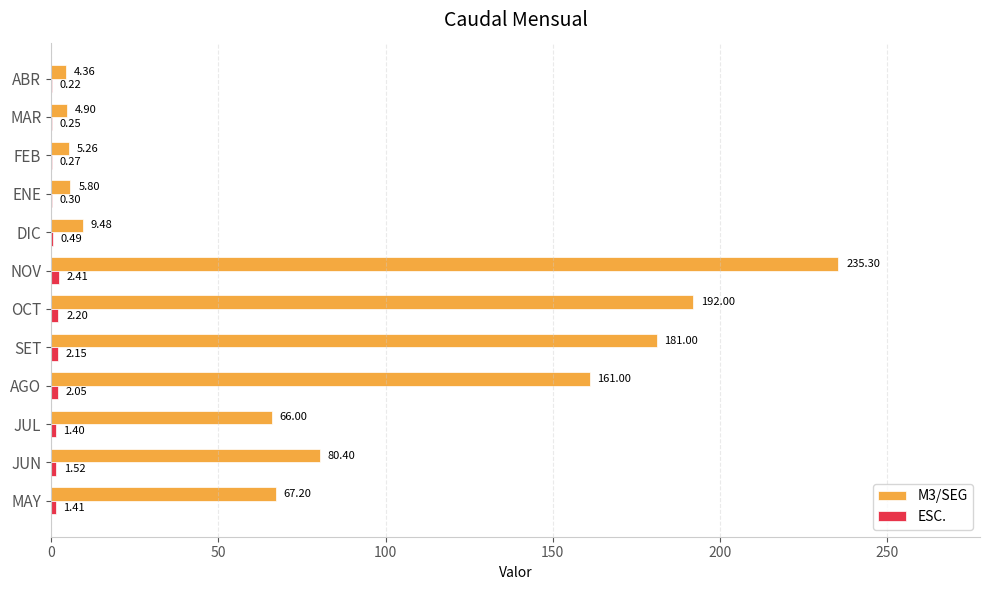

At which label is M3/SEG closest to 119?

JUN